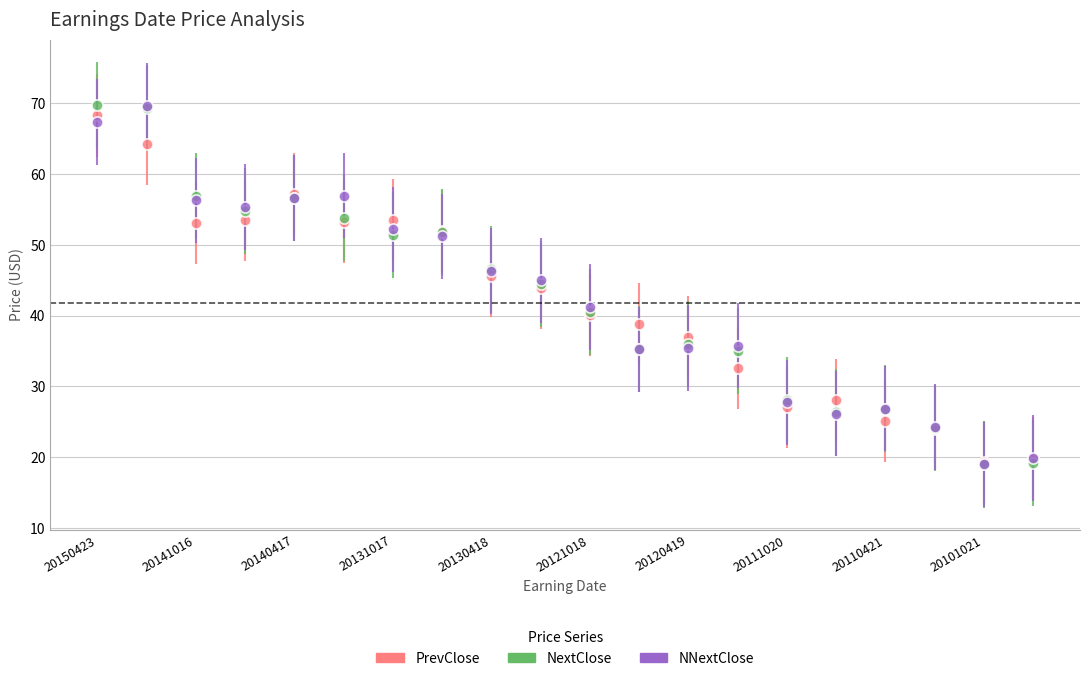

True or false: NNextClose has more than 1 interior local peaks.

True